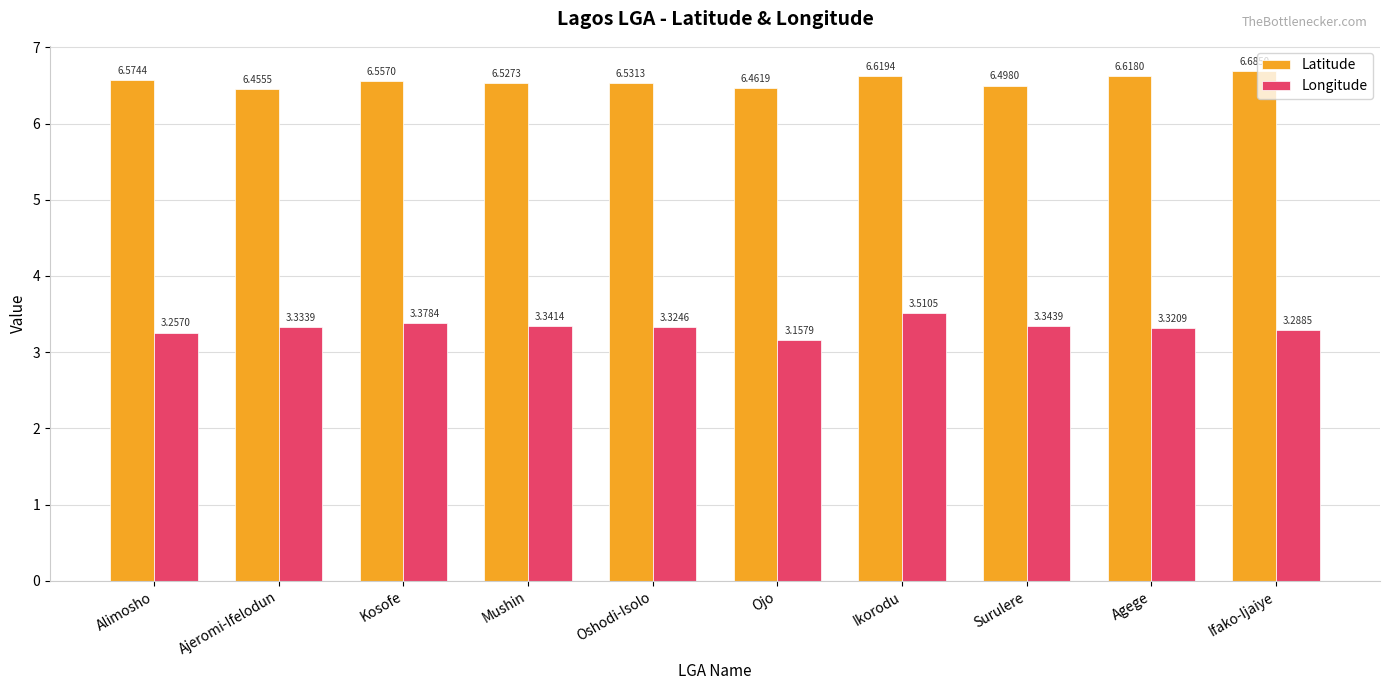

Which category has the lowest value across all series?

Ojo